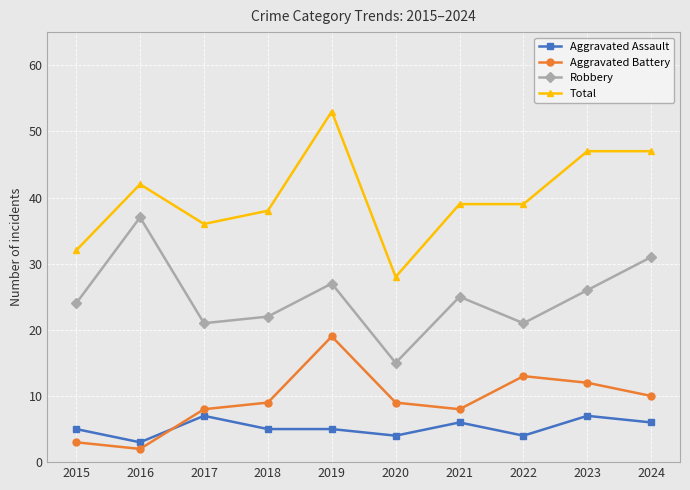

Which series has the largest total across all categories?

Total